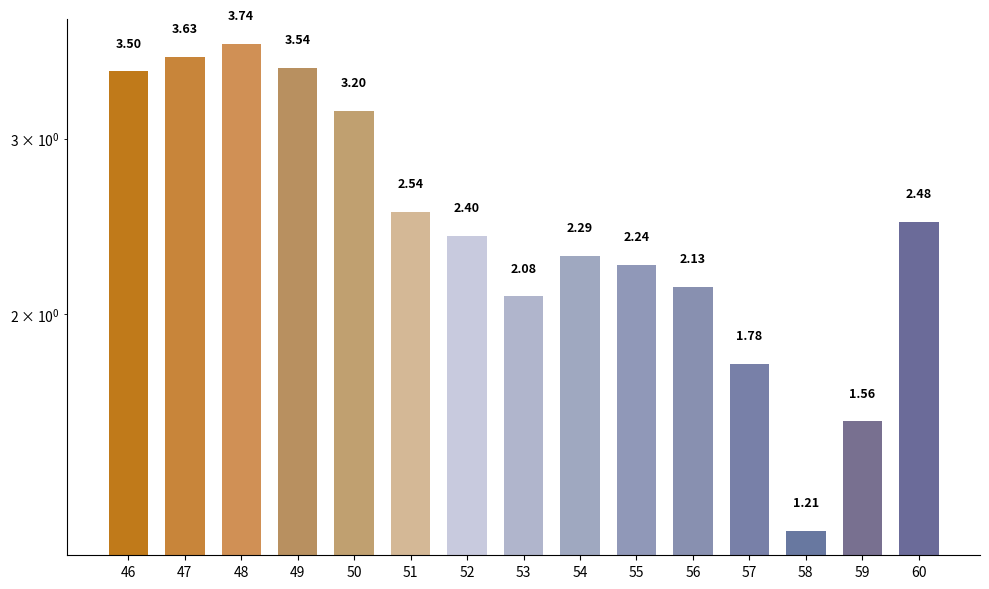

Rank the categories by value from lowest to highest.

58, 59, 57, 53, 56, 55, 54, 52, 60, 51, 50, 46, 49, 47, 48